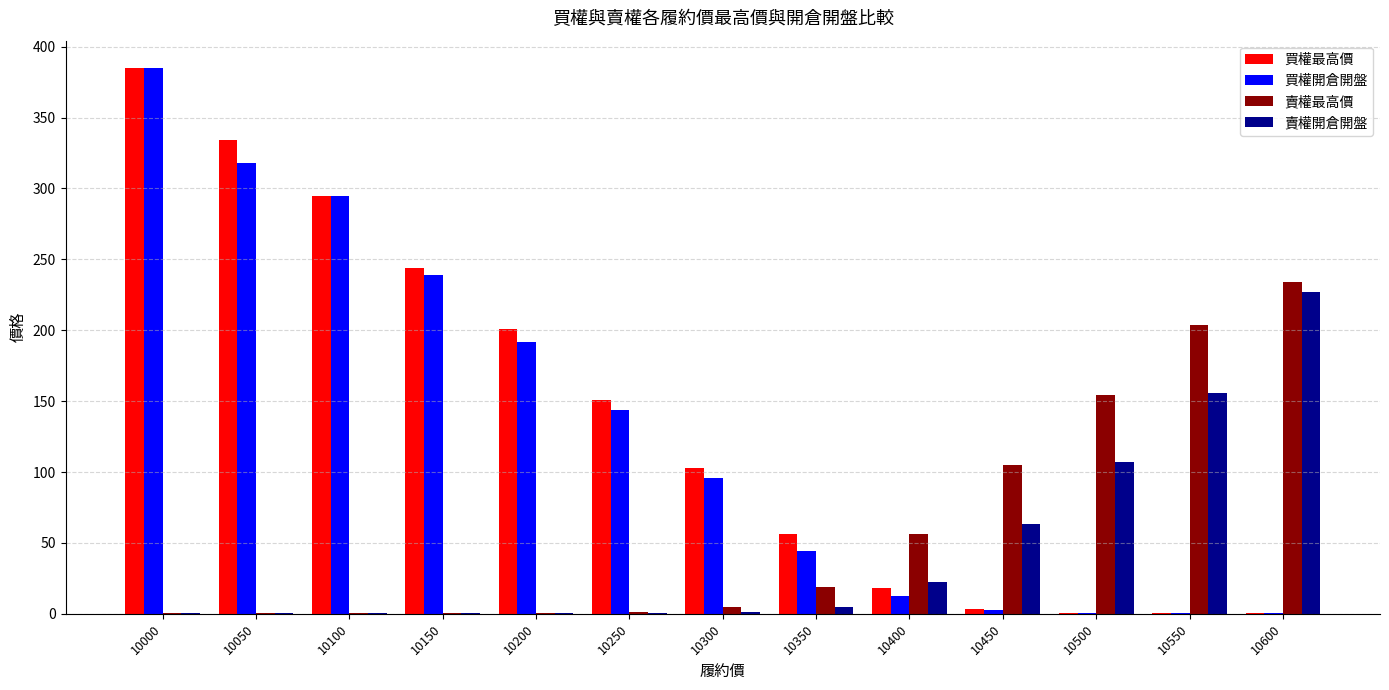

Which label corresponds to the largest value in the chart?

10000